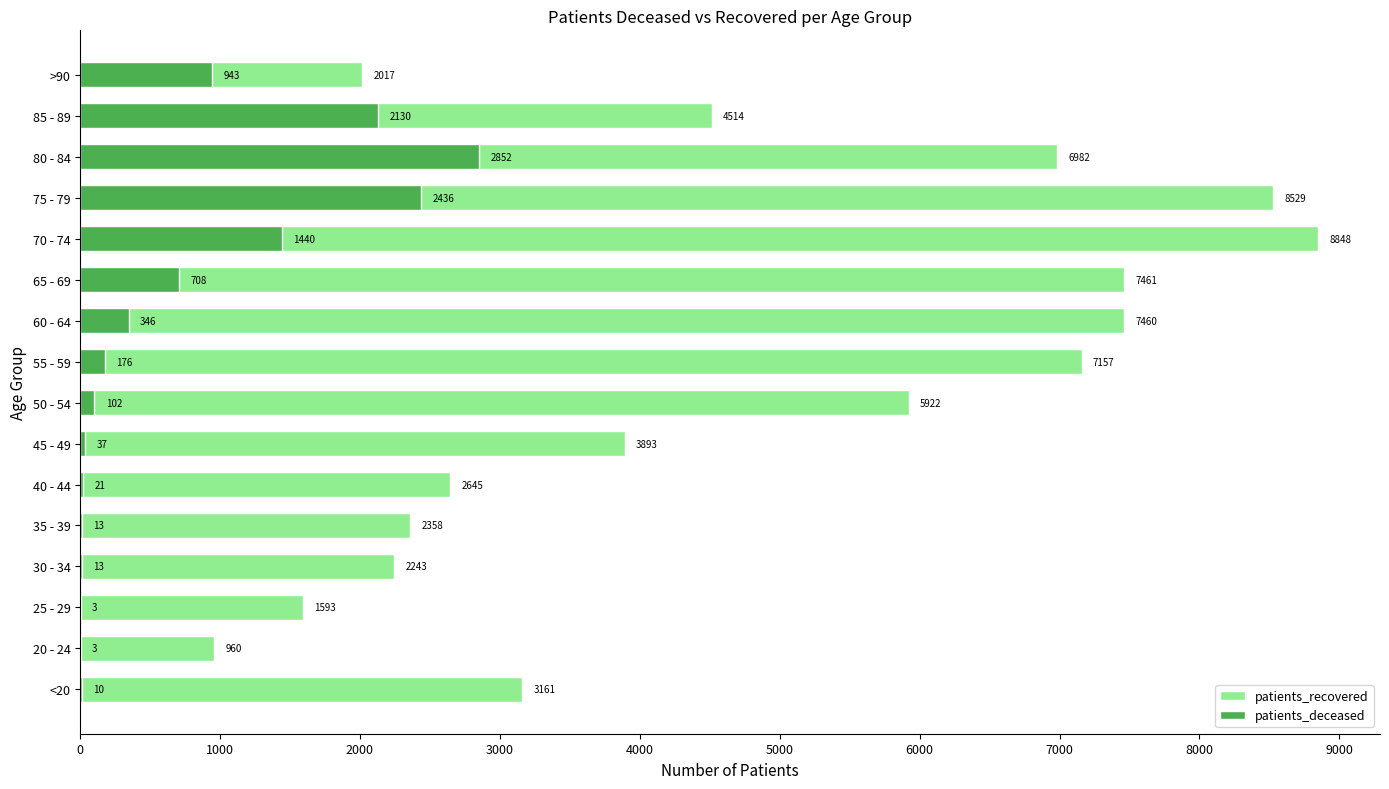

Which series has the largest total across all categories?

patients_recovered